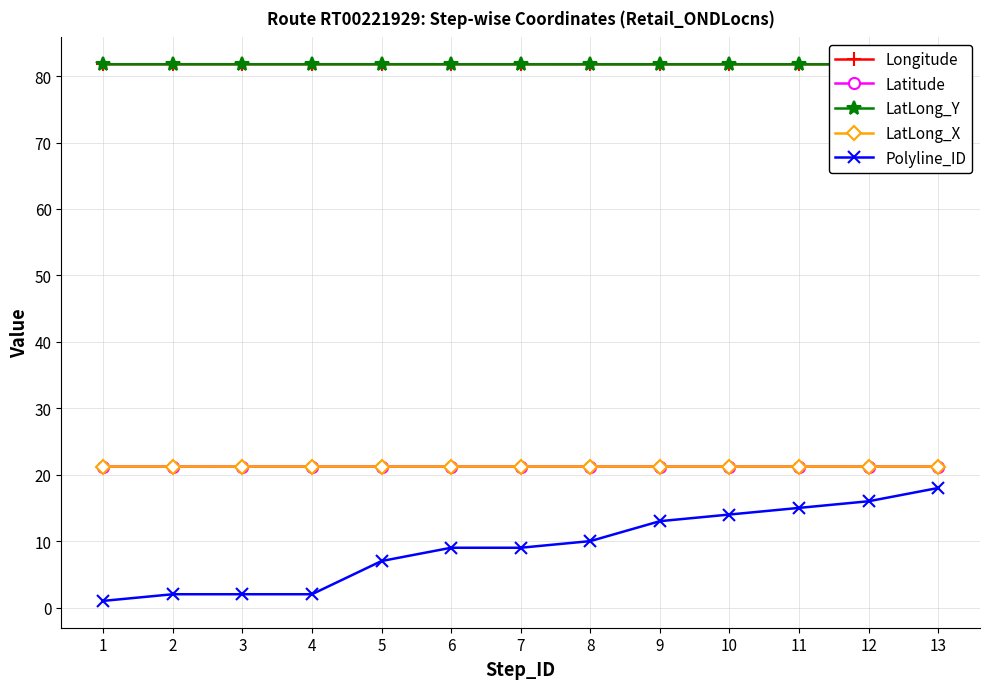

What is the spread (max minus min) of values at 5?

74.8